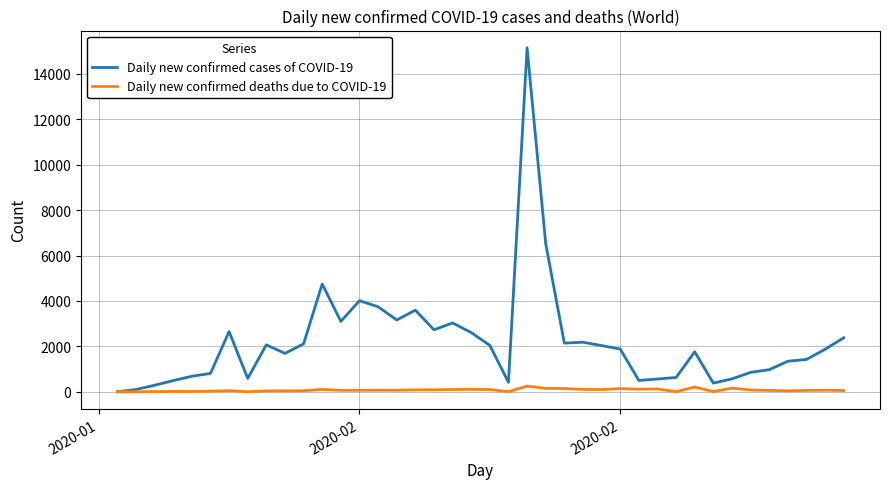

Rank the series by their average value, from lowest to highest.

Daily new confirmed deaths due to COVID-19, Daily new confirmed cases of COVID-19